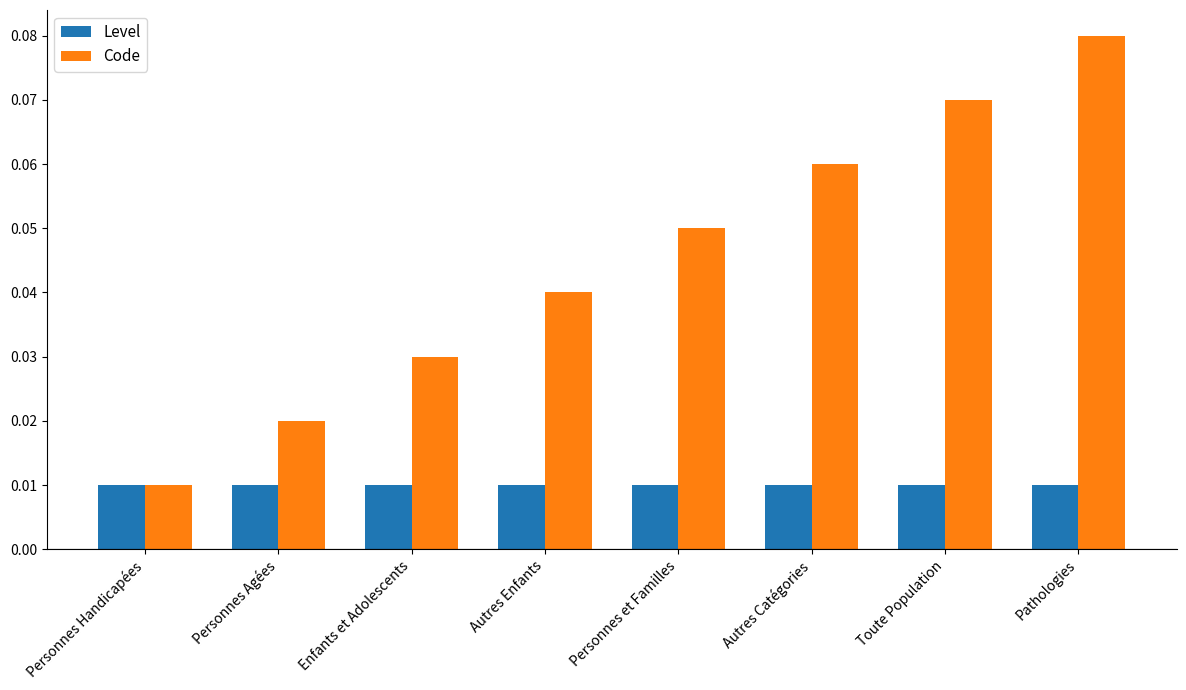

Which series has the largest range (max minus min)?

Code